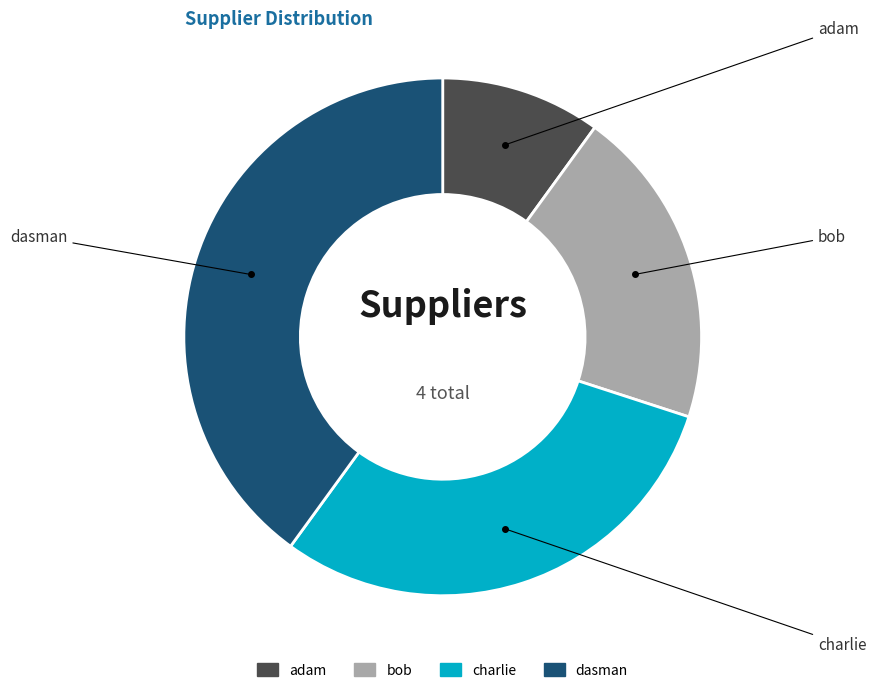

To the nearest percent, what is the average slice percentage?

25%